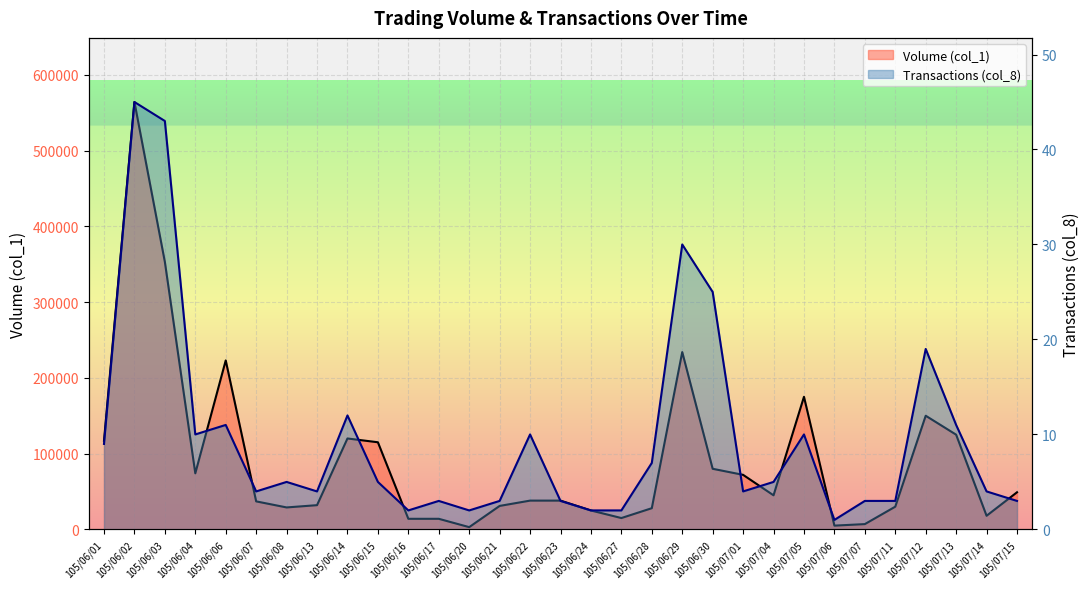

At how many categories does at least one series exceed 307905?

2